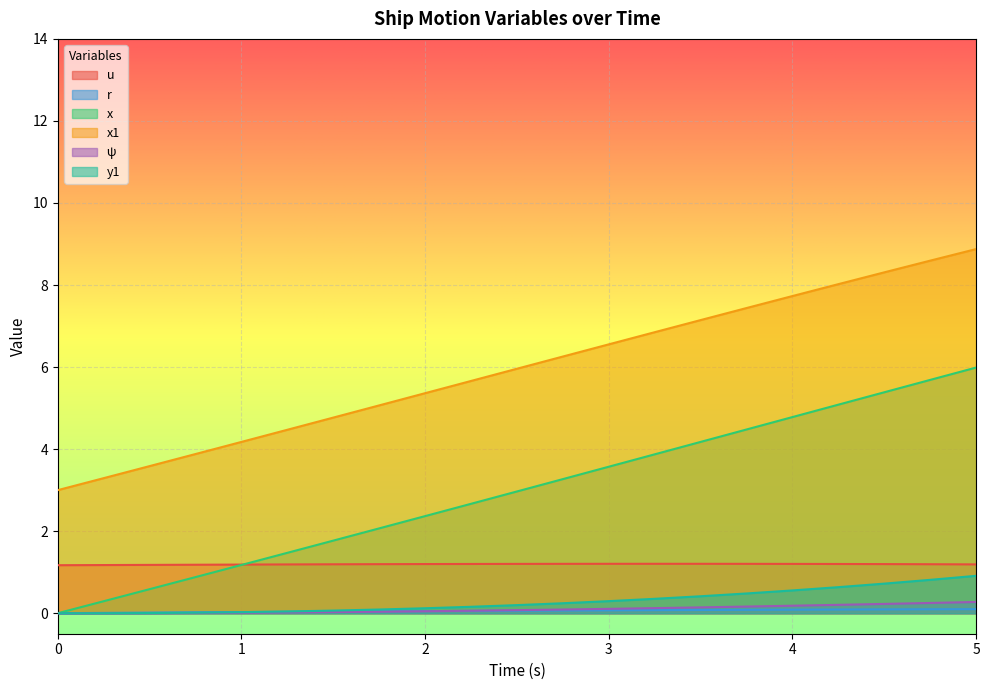

What is the difference between the maximum and minimum values in the x series?

6.0